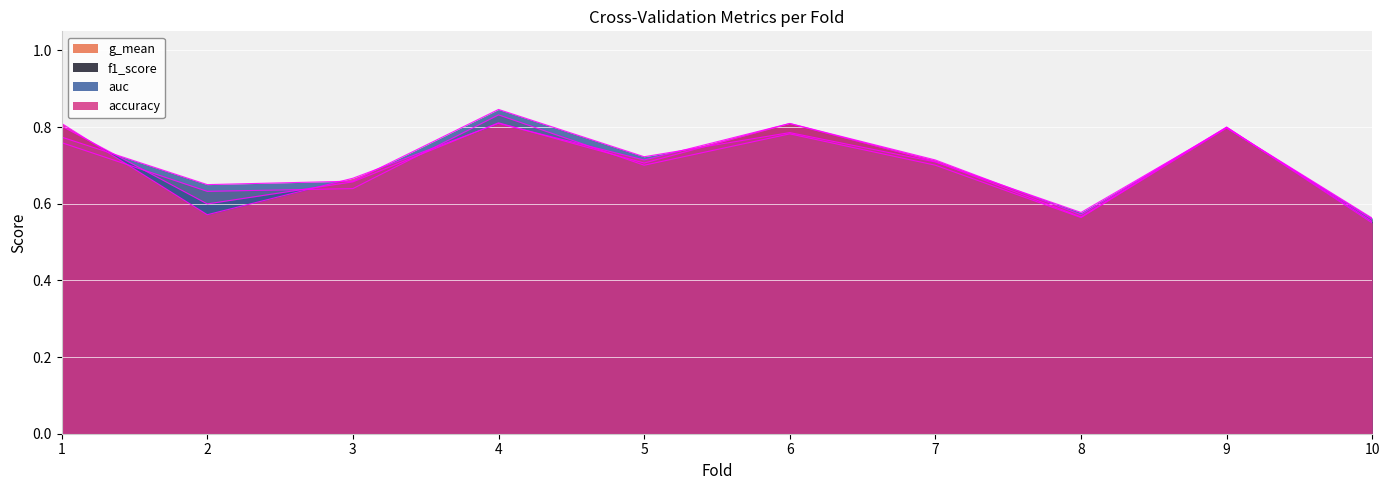

What is the sum of all accuracy values?

7.0